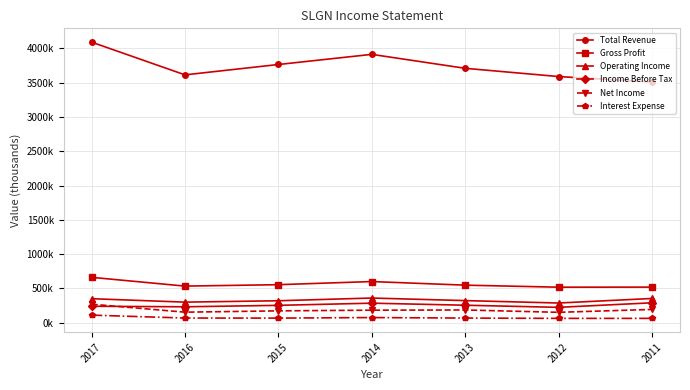

What are all the series names shown in the legend?

Total Revenue, Gross Profit, Operating Income, Income Before Tax, Net Income, Interest Expense